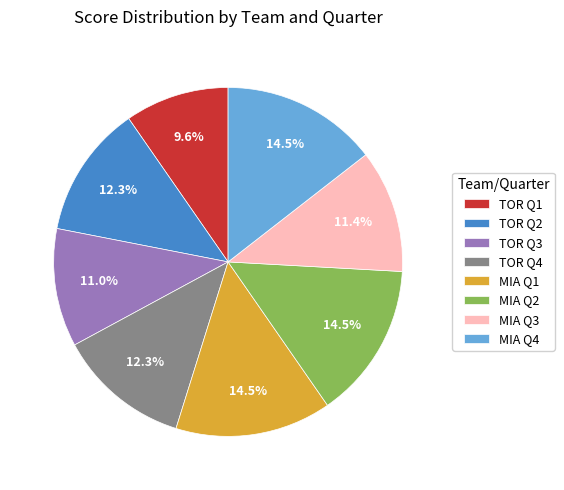

What is the smallest slice in the pie chart?

TOR Q1